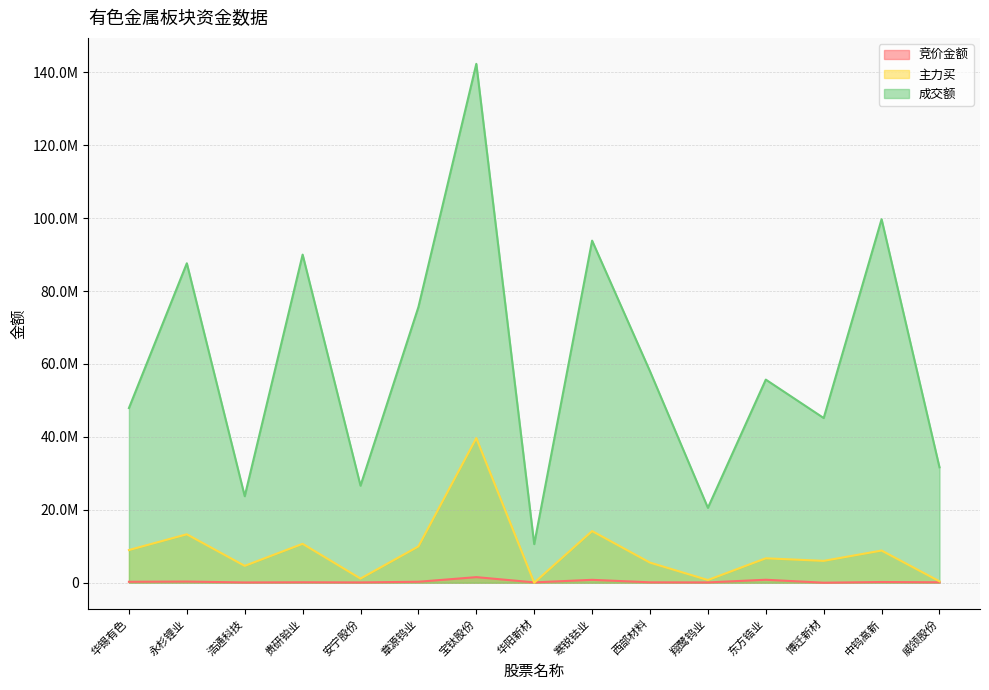

Rank the categories by 竞价金额 value from lowest to highest.

博迁新材, 浩通科技, 翔鹭钨业, 安宁股份, 华阳新材, 西部材料, 威领股份, 贵研铂业, 中钨高新, 华锡有色, 章源钨业, 永杉锂业, 寒锐钴业, 东方锆业, 宝钛股份